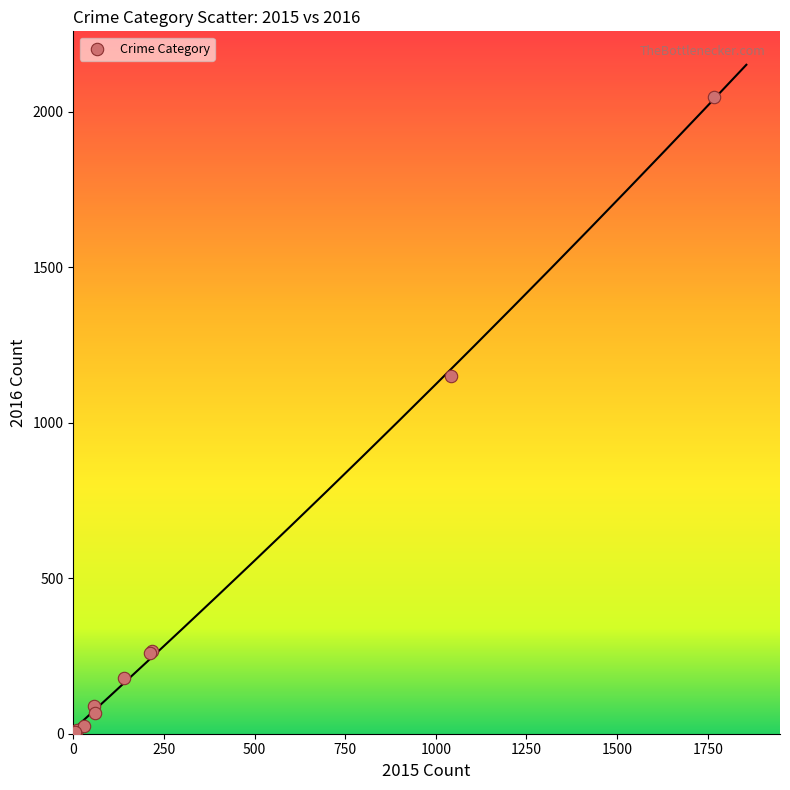

What Y value in the scatter plot is closest to 1026?

1151